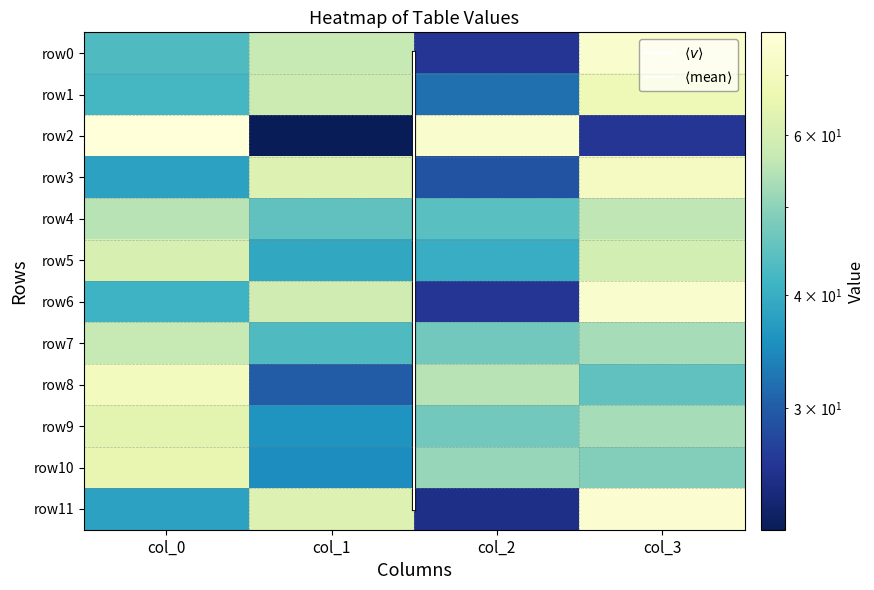

What is the average value of the row7 series?

50